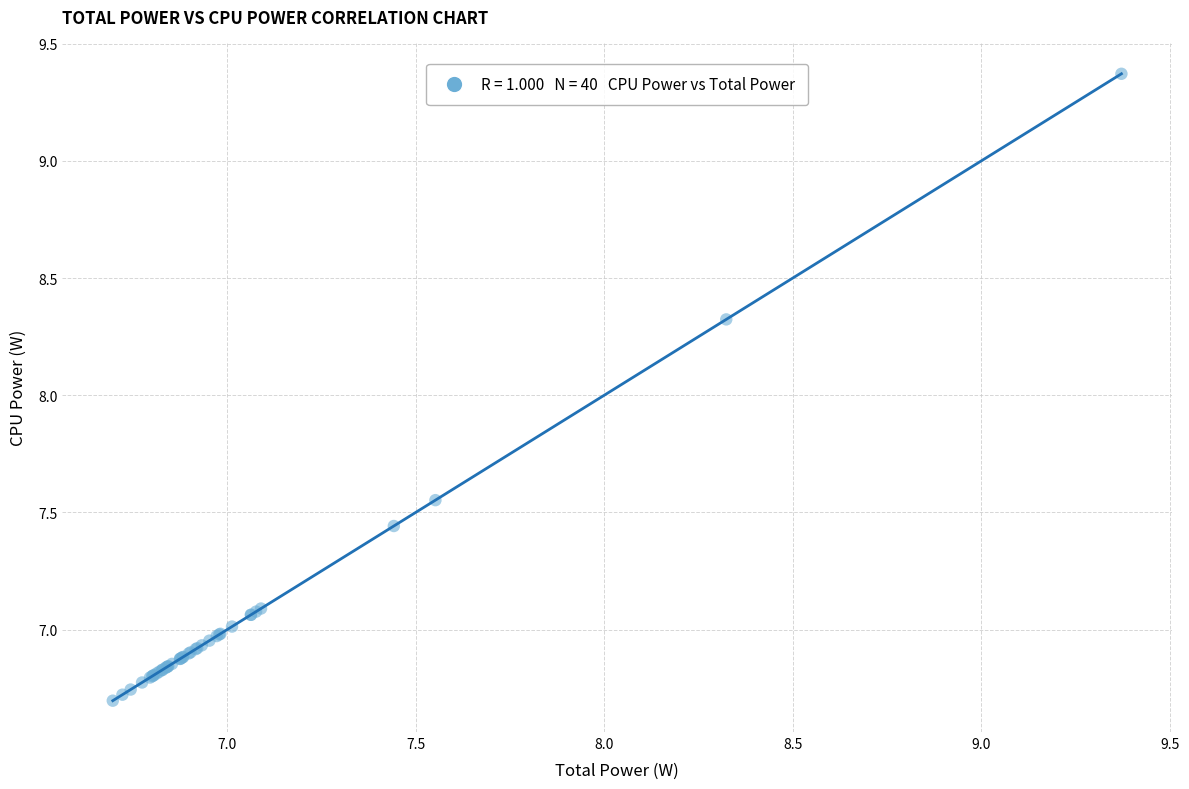

What Y value in the scatter plot is closest to 8?

8.3